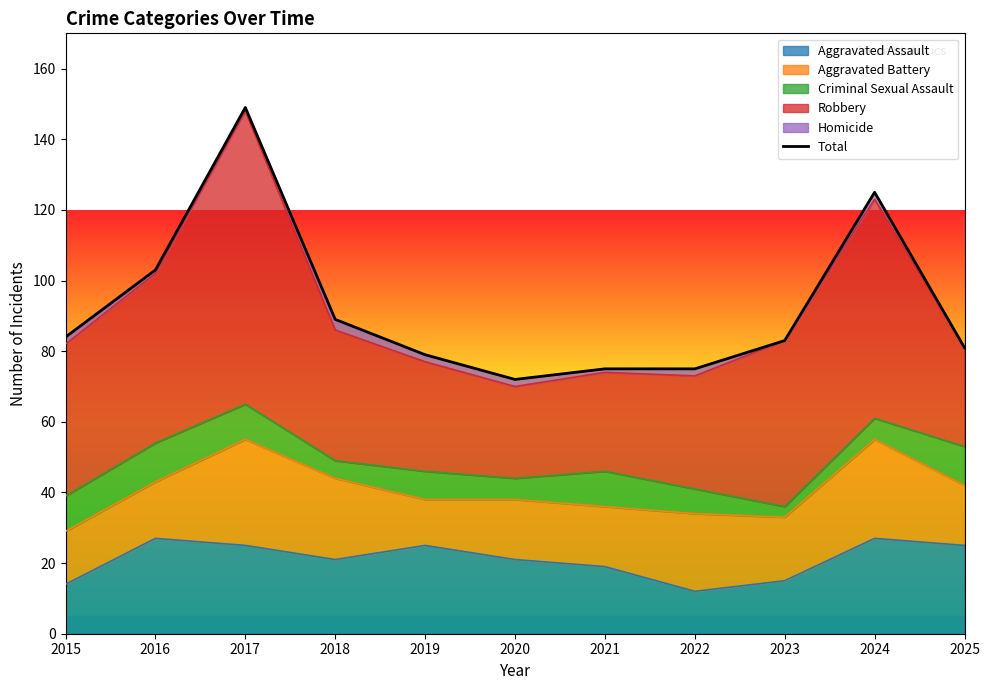

At which label does the data first exceed 83?

2015